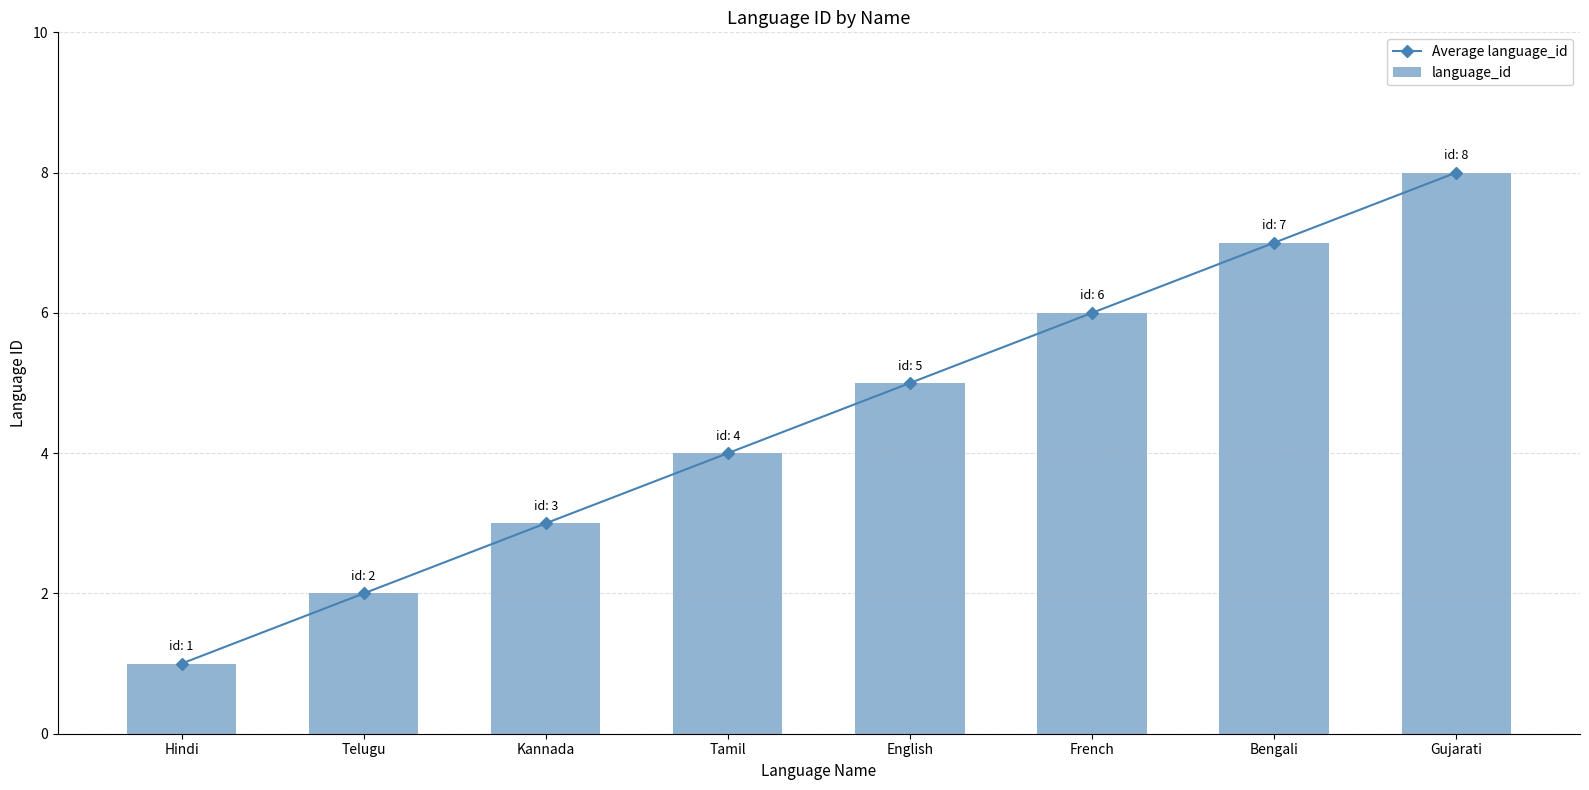

What is the difference between the maximum and minimum values in the language_id series?

7